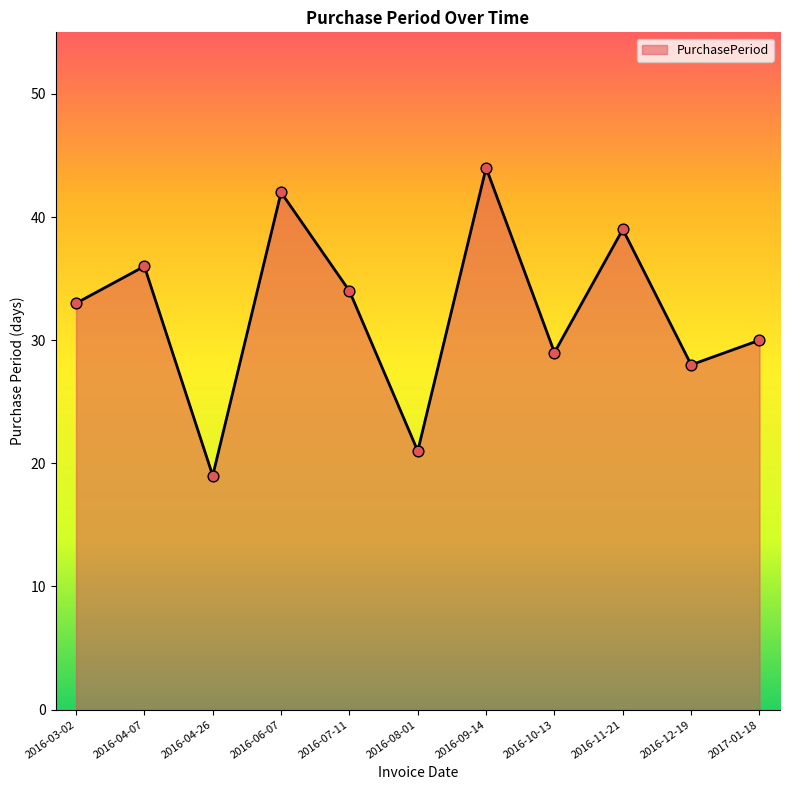

What is the change in value from 2016-07-11 to 2016-11-21?

+5